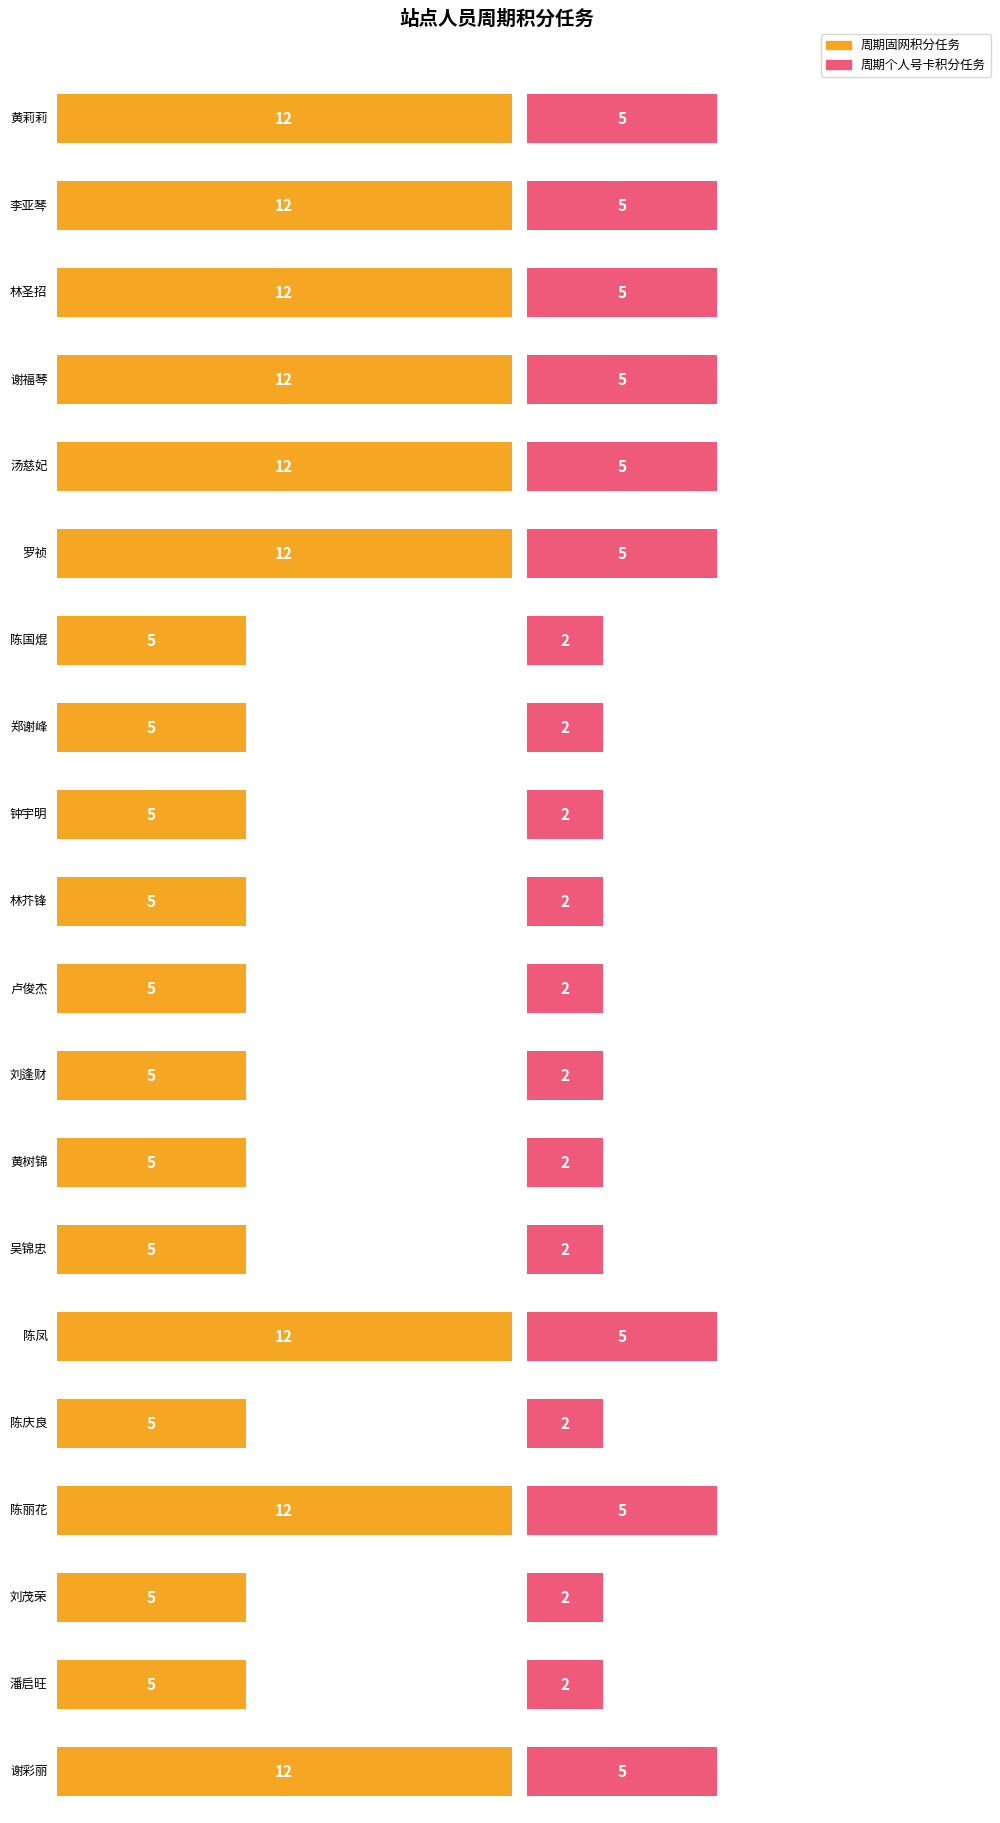

How many bars are there in each group?

2